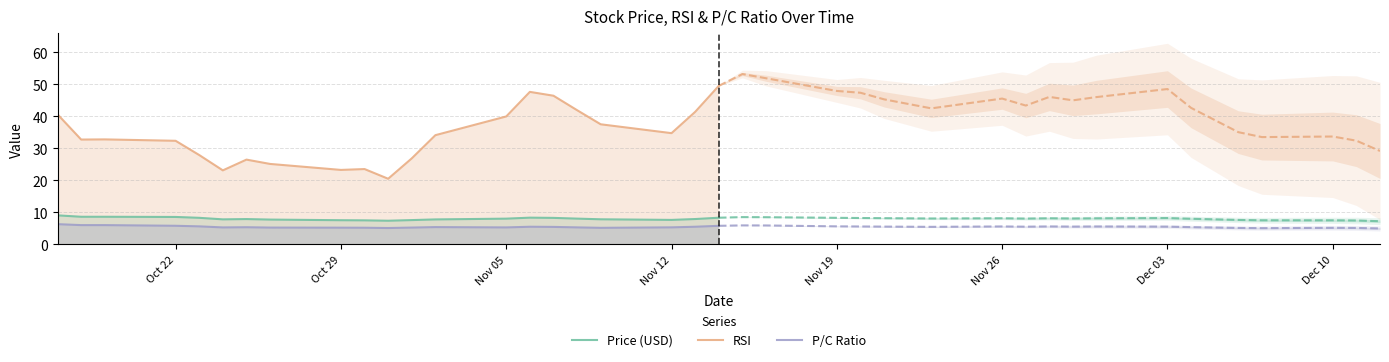

True or false: P/C Ratio and RSI intersect in this chart.

False